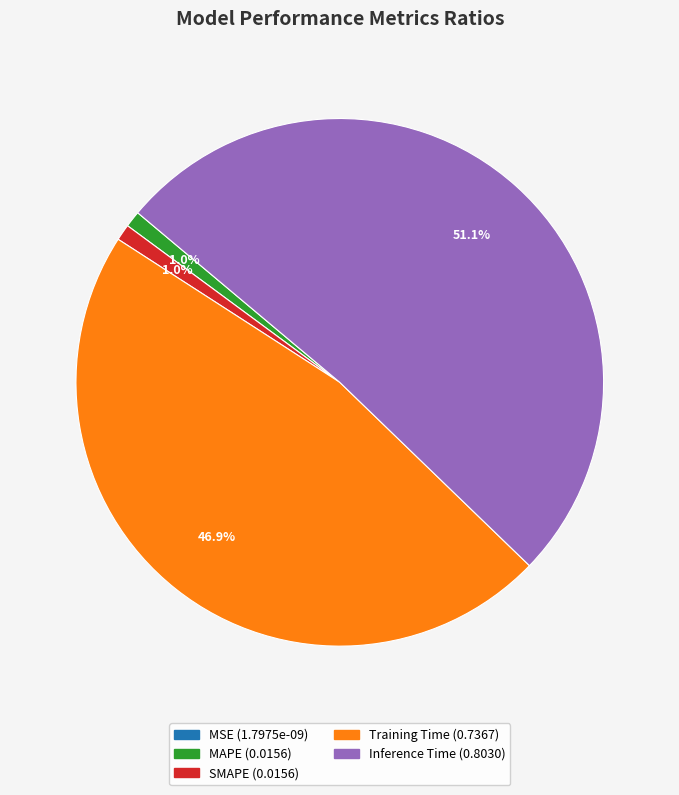

The MAPE slice represents 9% of the pie. True or false?

False